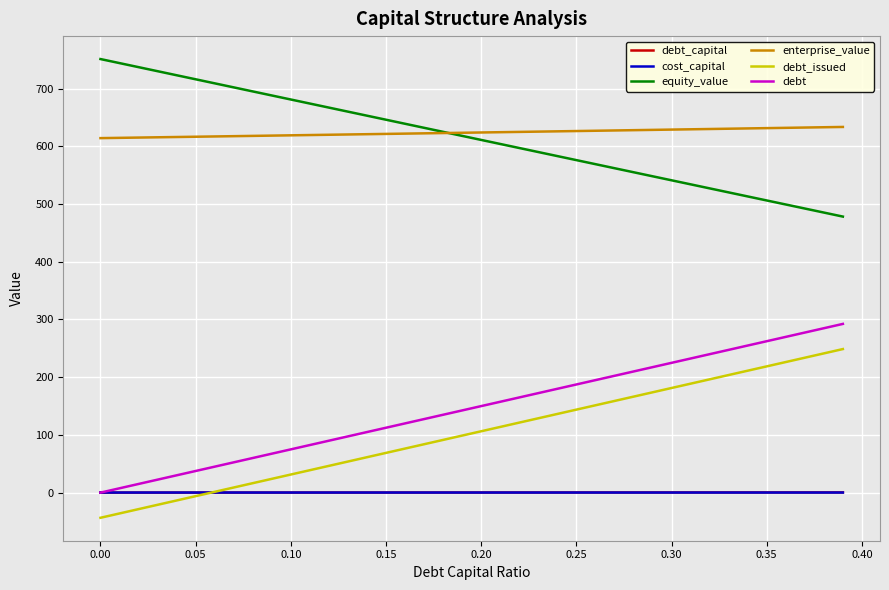

What is the maximum value for enterprise_value?

633.5